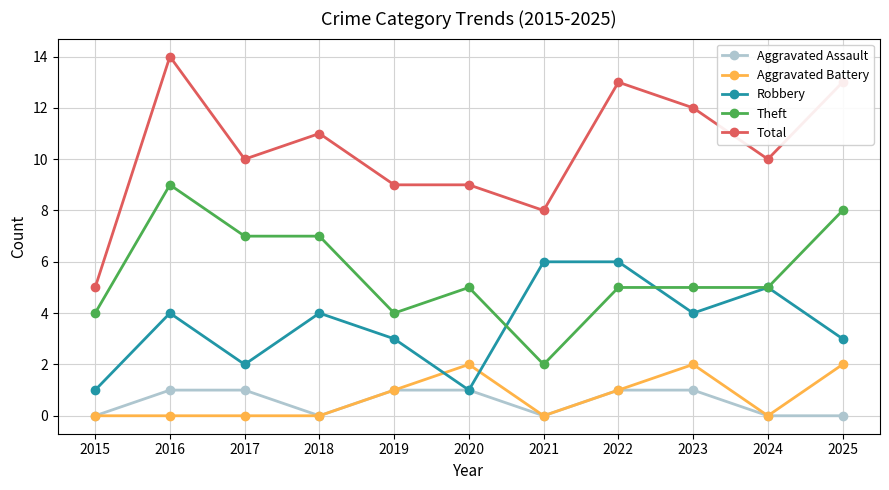

How many lines are shown in the chart?

5